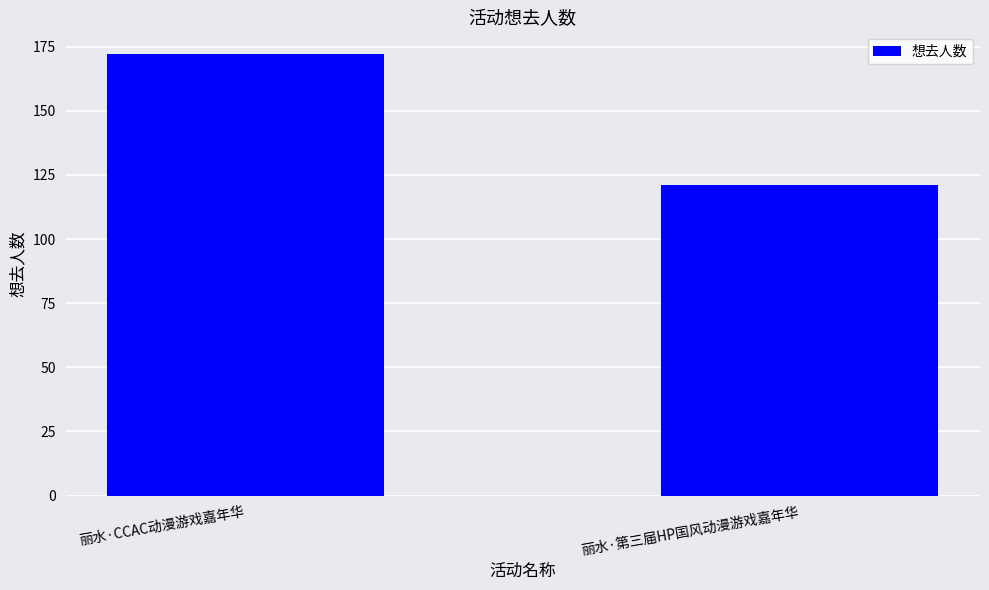

Reading left to right, transcribe all the data shown in this chart.

172	121